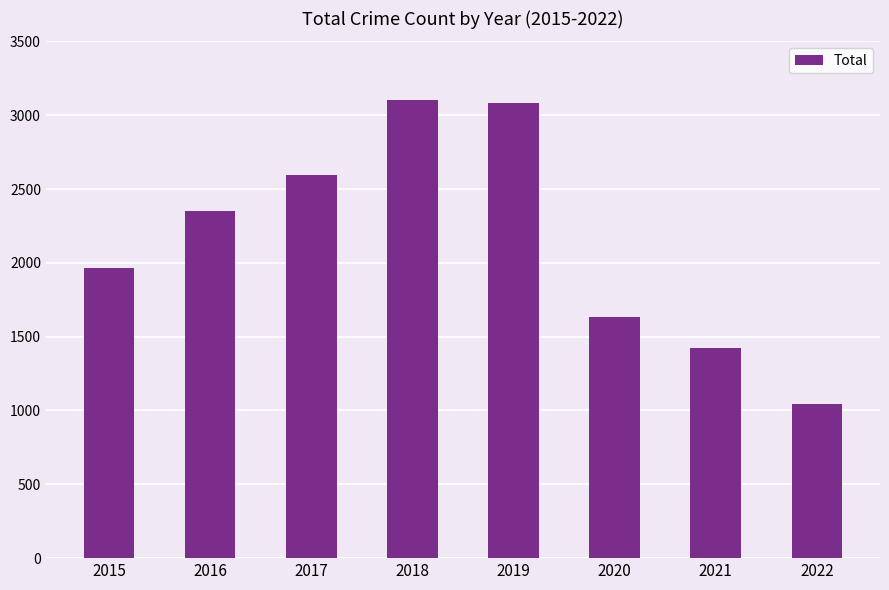

What is the greatest value displayed?

3103